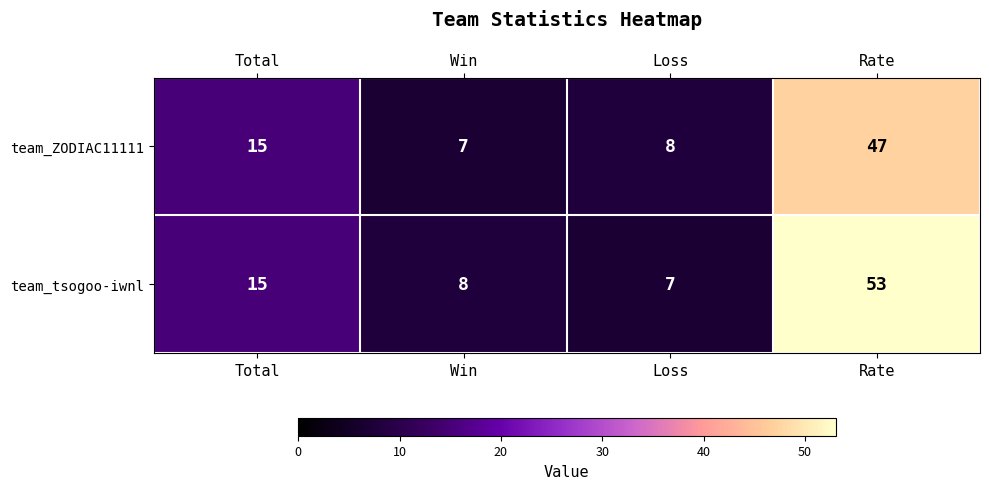

List the series in order of their overall mean, highest first.

team_tsogoo-iwnl, team_ZODIAC11111